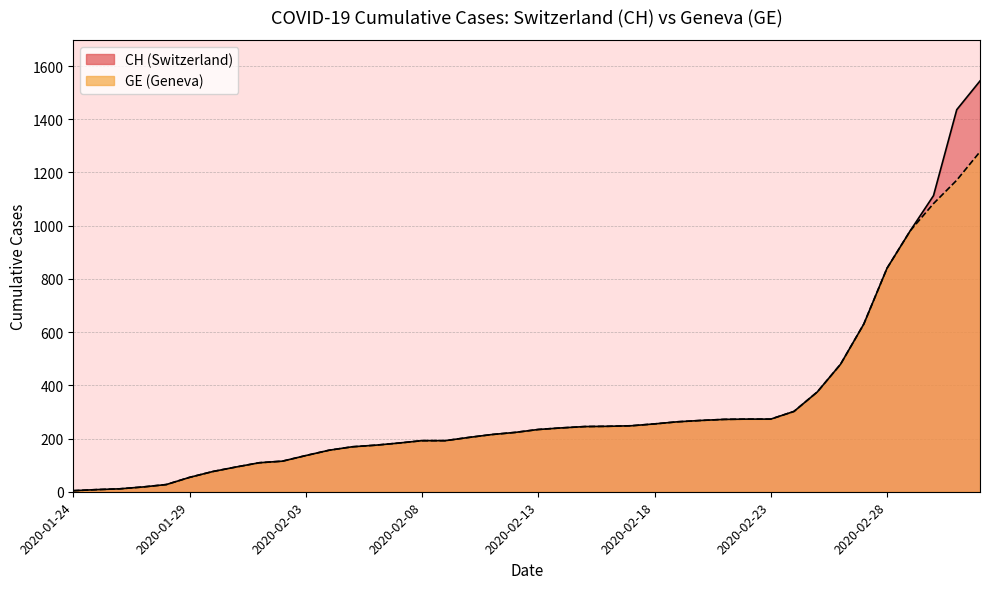

What is the lowest value of the CH series?

4